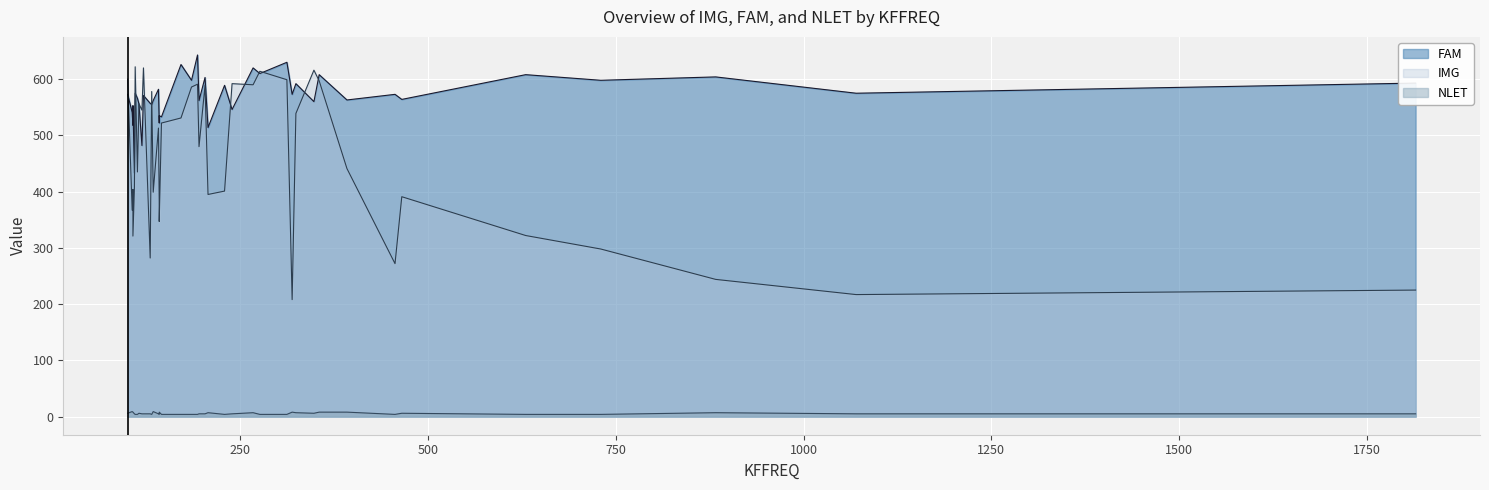

The NLET series shows 8 at 1. True or false?

True